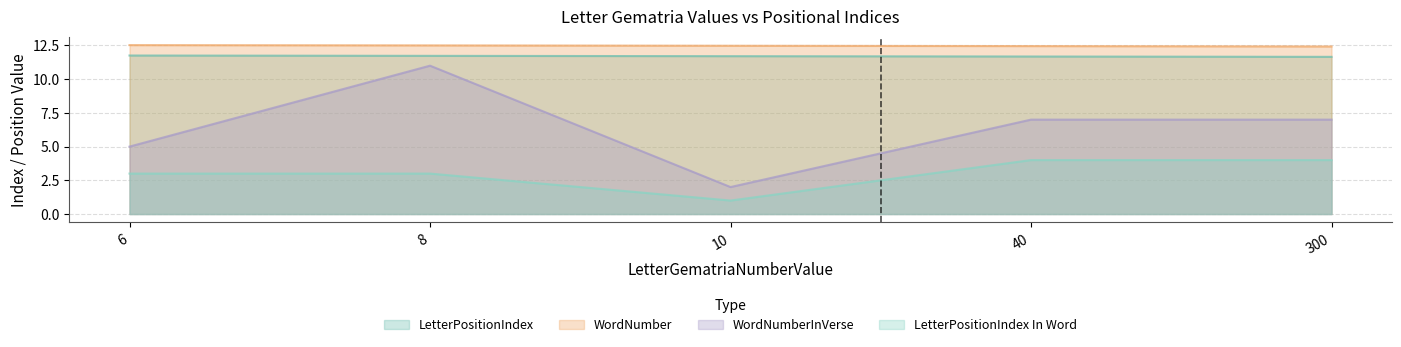

True or false: LetterPositionIndex In Word and LetterPositionIndex cross at least once.

False